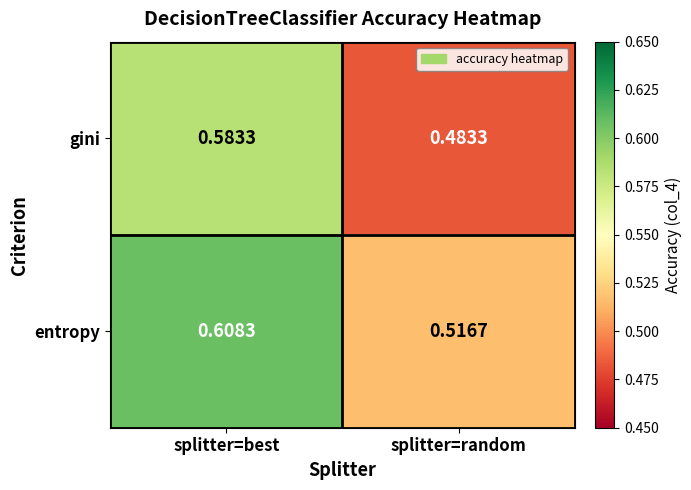

Rank the series at splitter=random from lowest to highest value.

gini, entropy